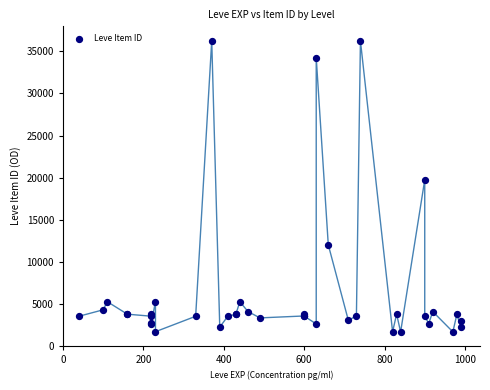

What Y value in the scatter plot is closest to 18967?

19744